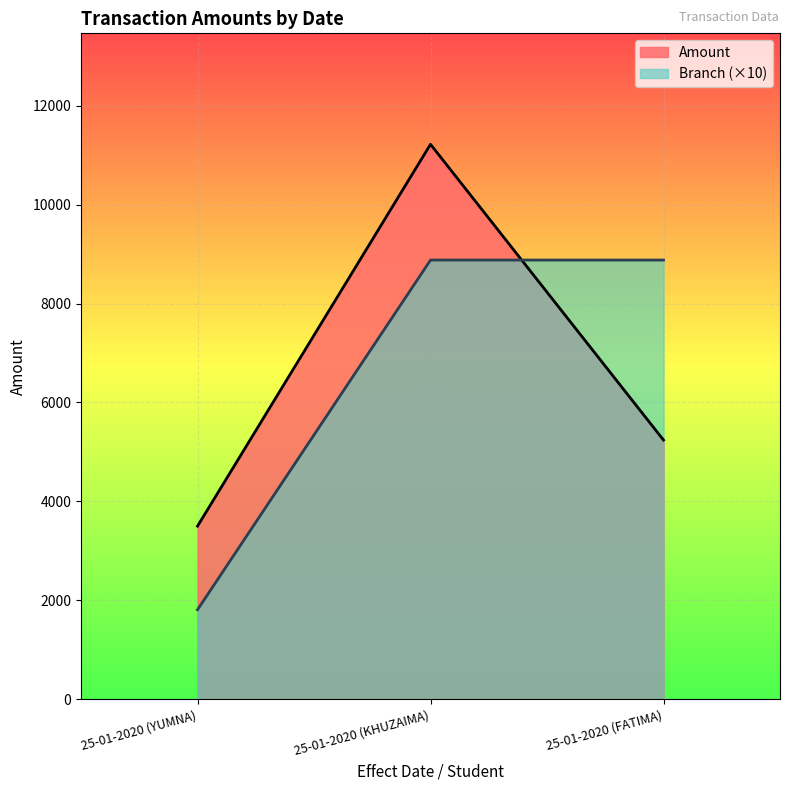

Reading left to right, transcribe all the data shown in this chart.

Amount: 25-01-2020 (YUMNA)=3500	25-01-2020 (KHUZAIMA)=11220	25-01-2020 (FATIMA)=5240
Branch: 25-01-2020 (YUMNA)=1810	25-01-2020 (KHUZAIMA)=8880	25-01-2020 (FATIMA)=8880